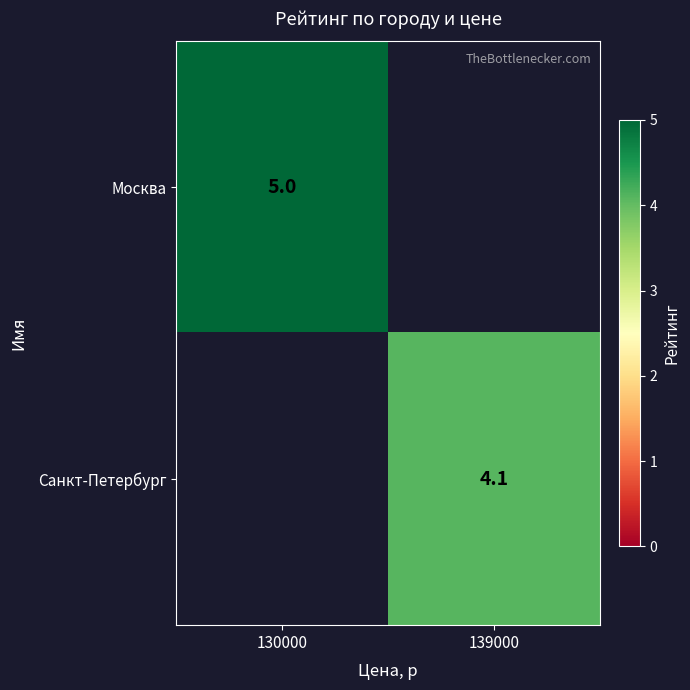

The Санкт-Петербург series shows 4.1 at 139000. True or false?

True